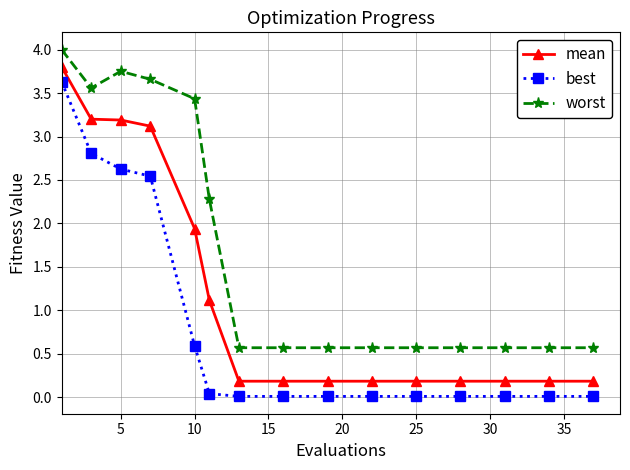

True or false: mean and worst cross at least once.

False